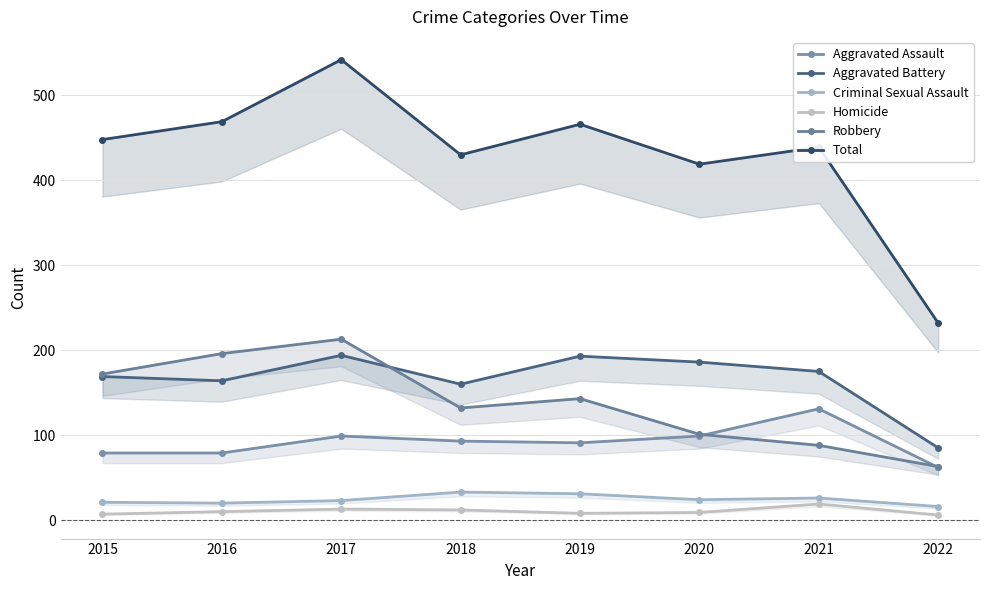

True or false: Aggravated Battery has more than 0 interior local peaks.

True